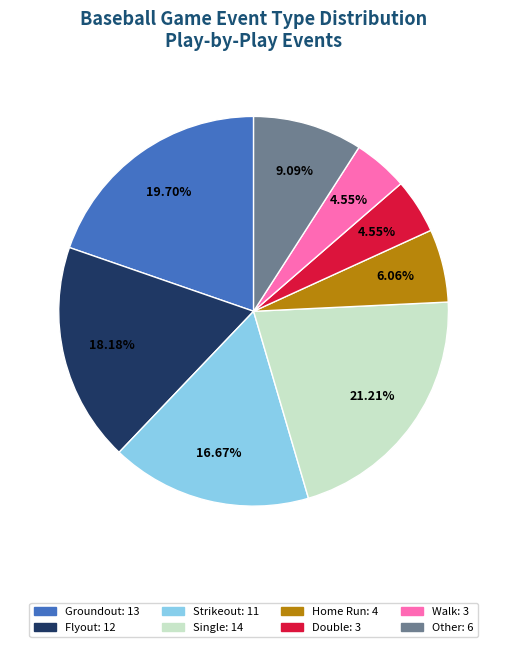

Which slice is the largest?

Single